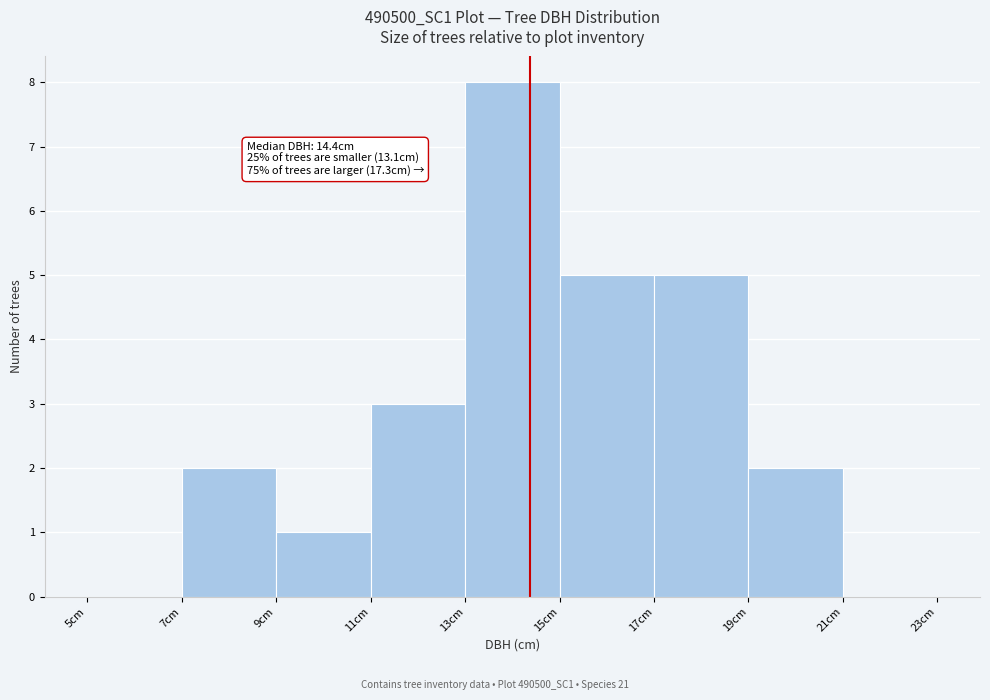

Over which range of the x-axis is the bar tallest?

13 to 15